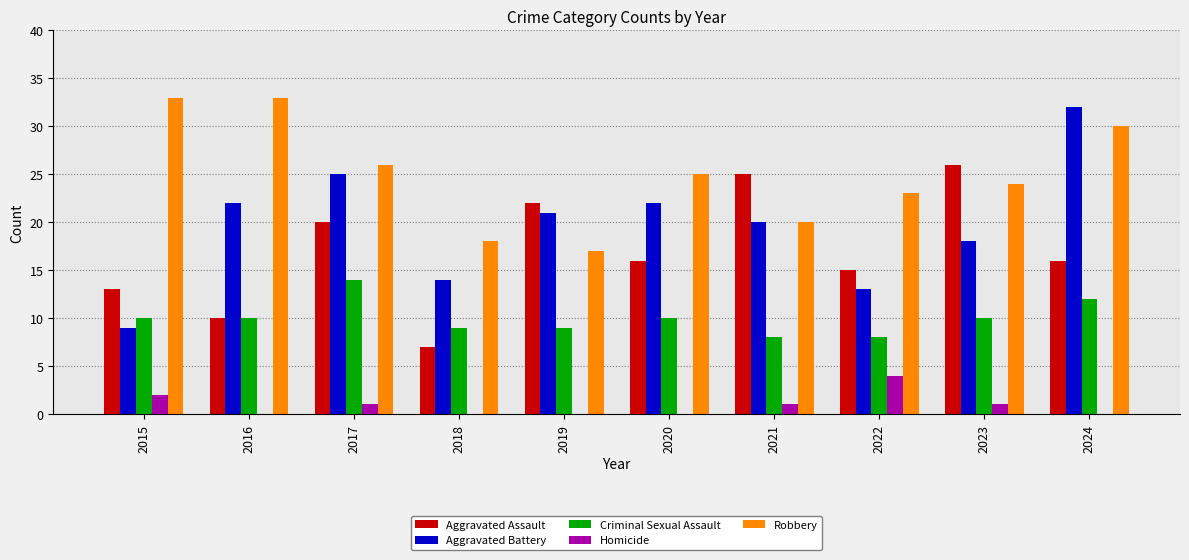

What is the total value across all series at 2018?

48